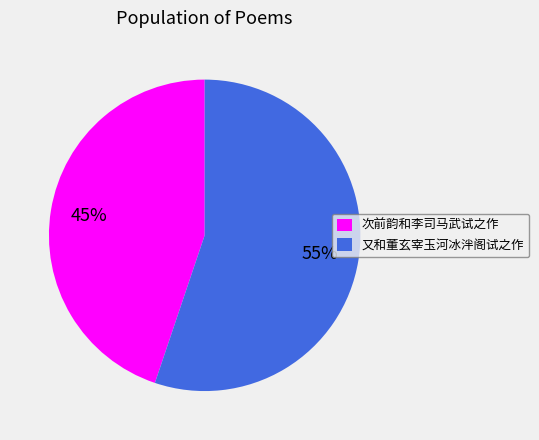

Rank the categories by value from lowest to highest.

次前韵和李司马武试之作, 又和董玄宰玉河冰泮阁试之作